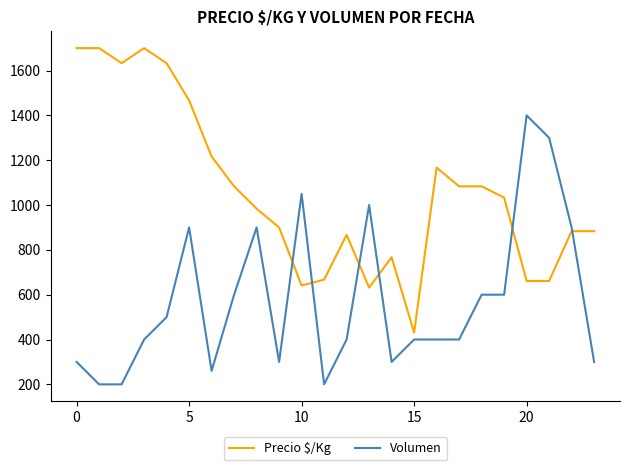

Which series ends up on top after the final intersection of Precio $/Kg and Volumen?

Precio $/Kg